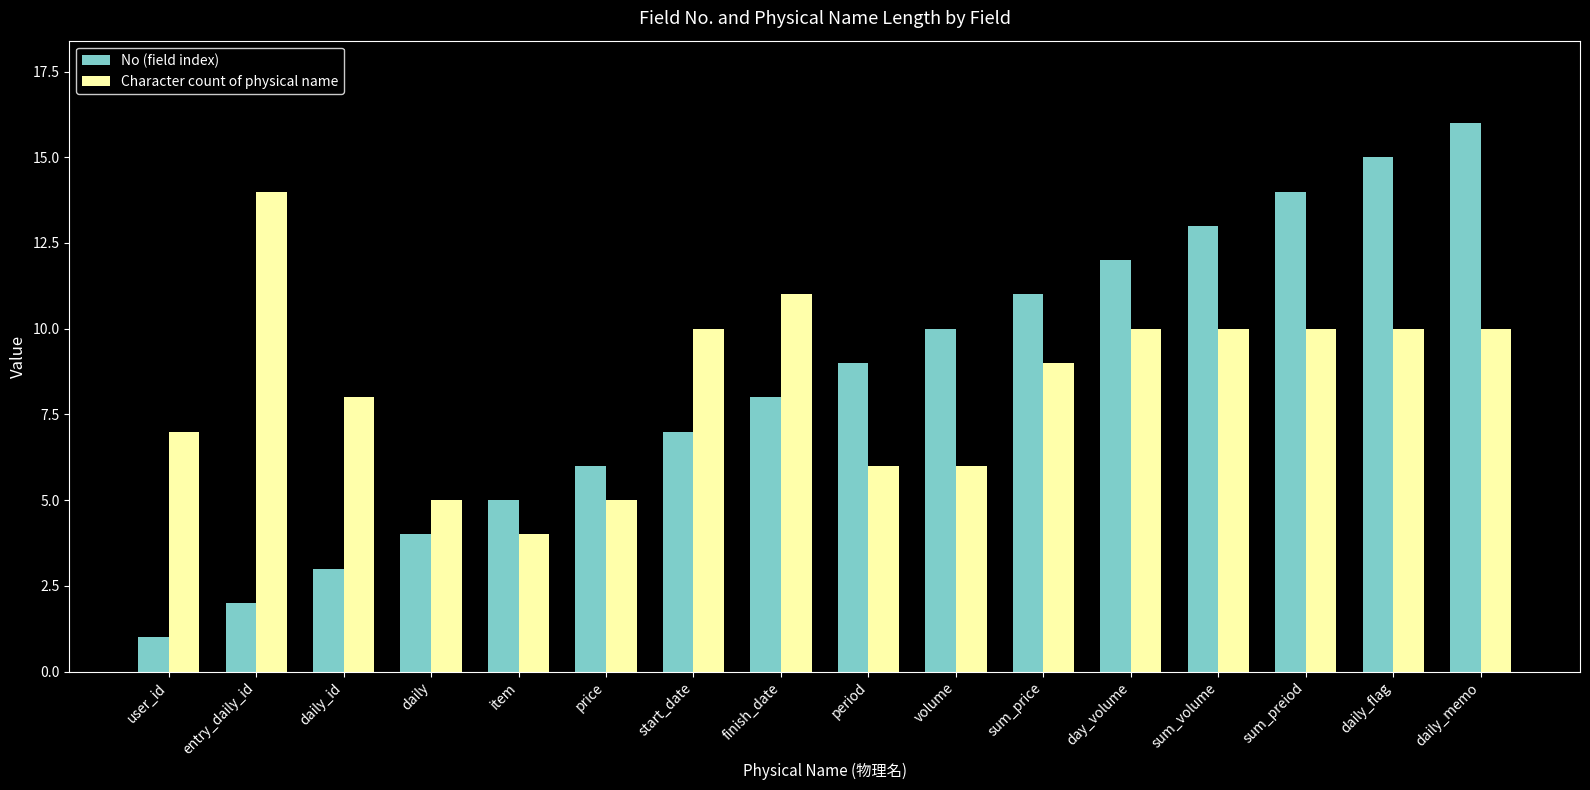

What is the difference between the maximum and minimum values in the No (field index) series?

15